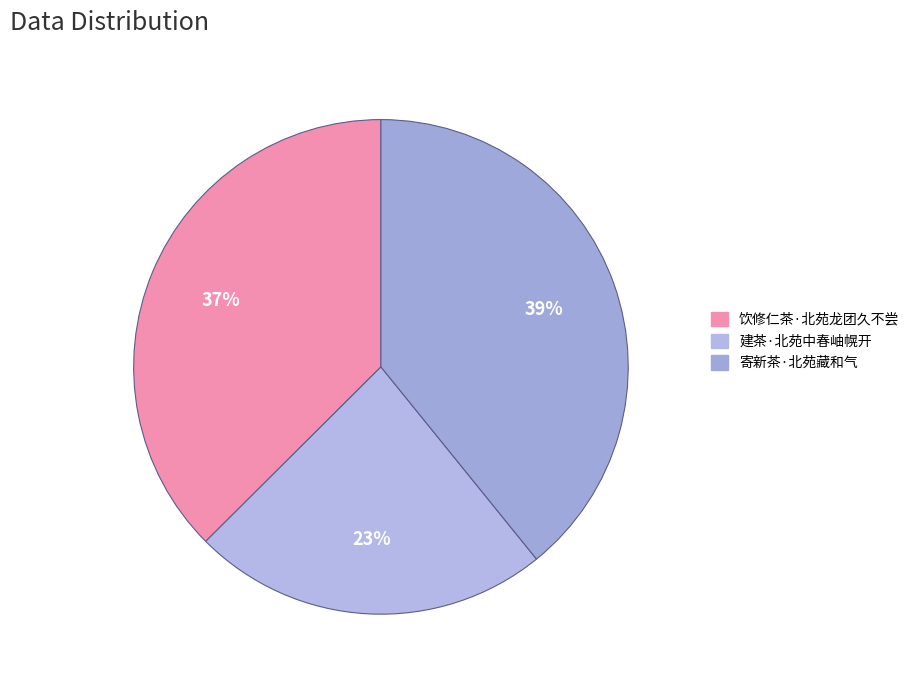

To the nearest percent, what percentage of the pie is 寄新茶·北苑藏和气?

39%